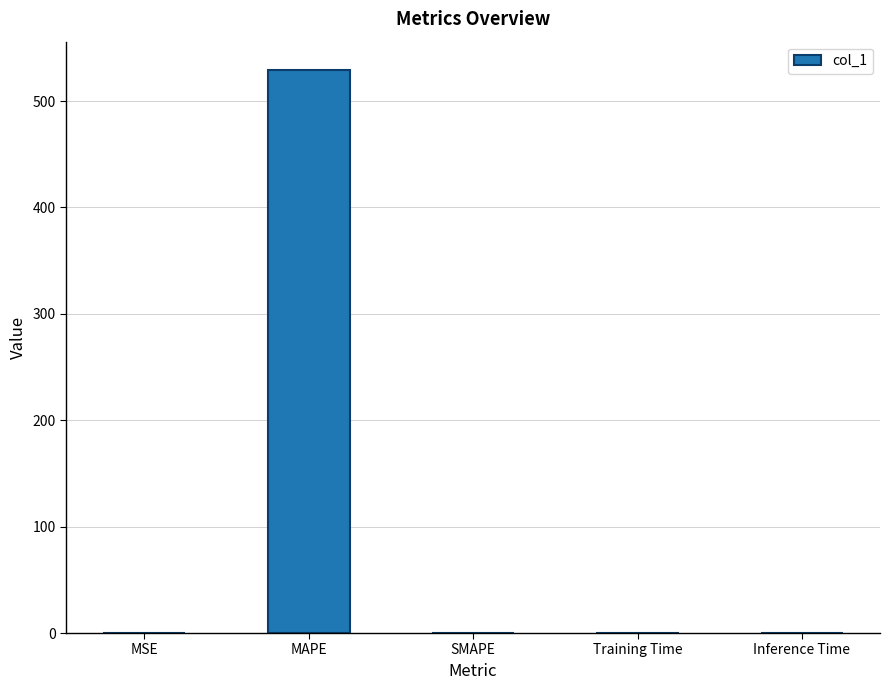

Is it true that the value at SMAPE is 260.4?

False